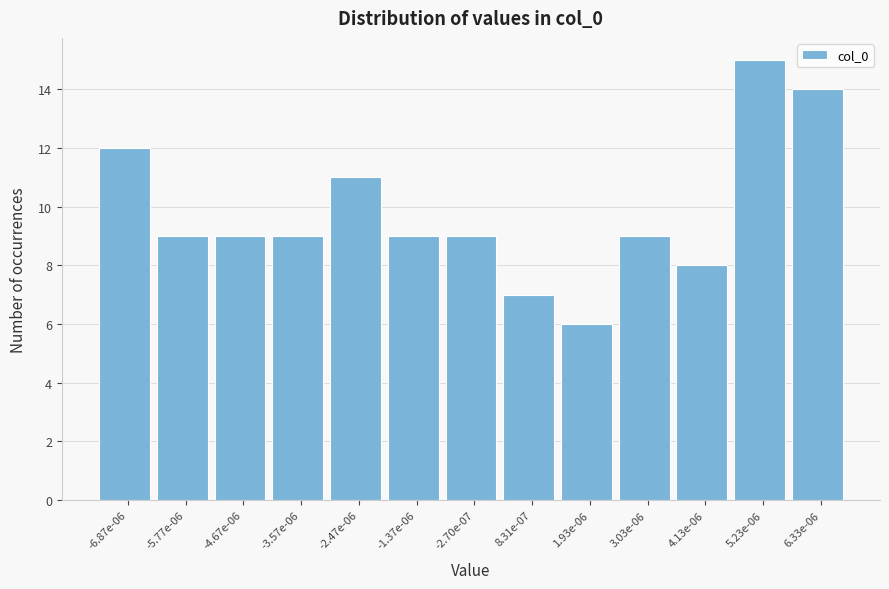

Reading left to right, extract all data points from this chart.

-6.87e-06=12	-5.77e-06=9	-4.67e-06=9	-3.57e-06=9	-2.47e-06=11	-1.37e-06=9	-2.70e-07=9	8.31e-07=7	1.93e-06=6	3.03e-06=9	4.13e-06=8	5.23e-06=15	6.33e-06=14